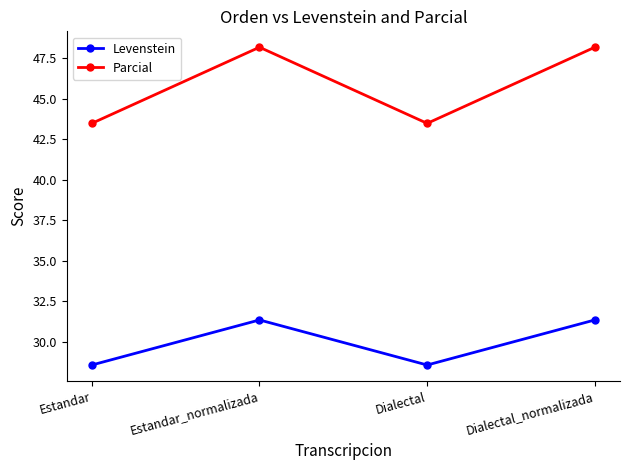

How many distinct data groups are displayed?

2